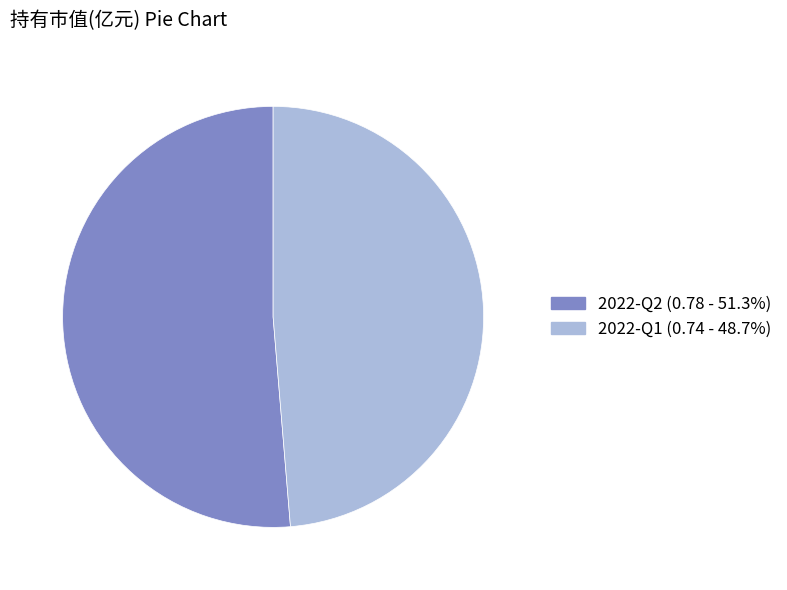

Which category has the biggest portion of the pie?

2022-Q2